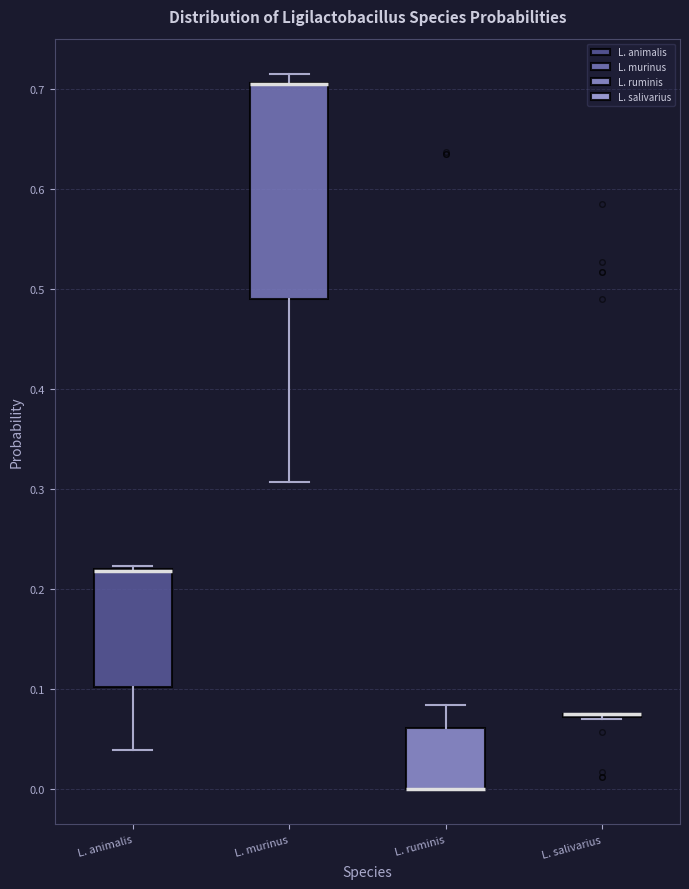

Reading left to right, read every box against the y-axis: the position of its median line, the range the box covers, and the ends of its whiskers. The values are not printed on the chart, so give them approximately, as read against the axis.

L. animalis: median 0.22 (drawn on the box's upper edge), box 0.10 to 0.22, whiskers 0.04 to 0.22 (just above the box's upper edge)
L. murinus: median 0.70 (drawn on the box's upper edge), box 0.49 to 0.71, whiskers 0.31 to 0.71 (just above the box's upper edge)
L. ruminis: median 0.00 (drawn on the box's lower edge), box 0.00 to 0.06, whiskers 0.00 to 0.08
L. salivarius: box collapsed to a line at 0.07, whiskers 0.07 to 0.07